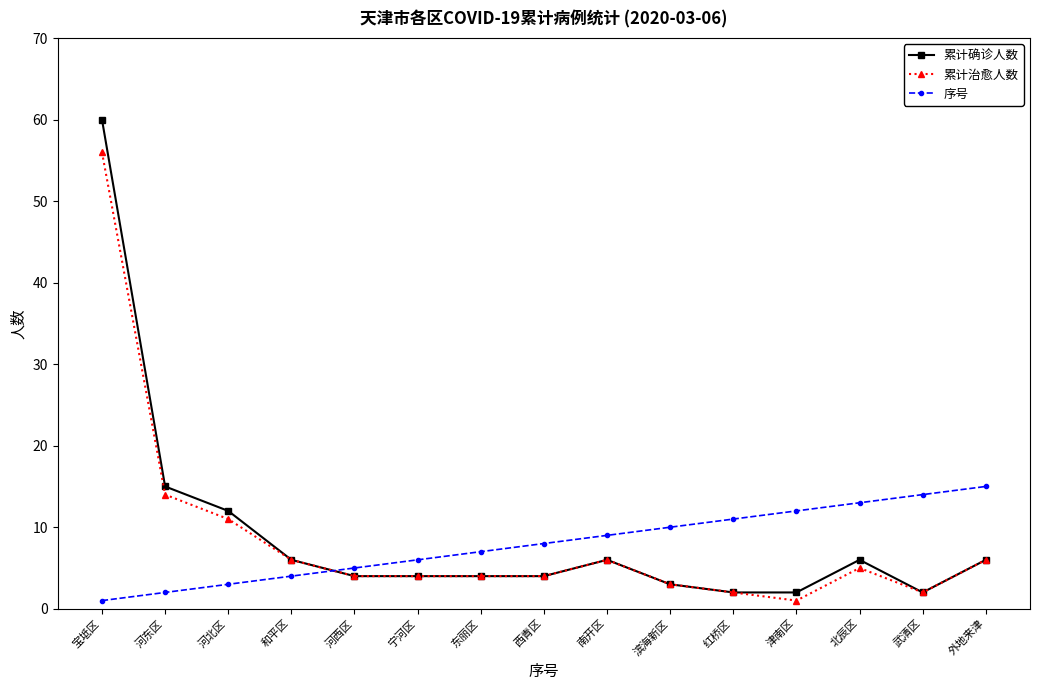

True or false: 序号 and 累计治愈人数 intersect in this chart.

True